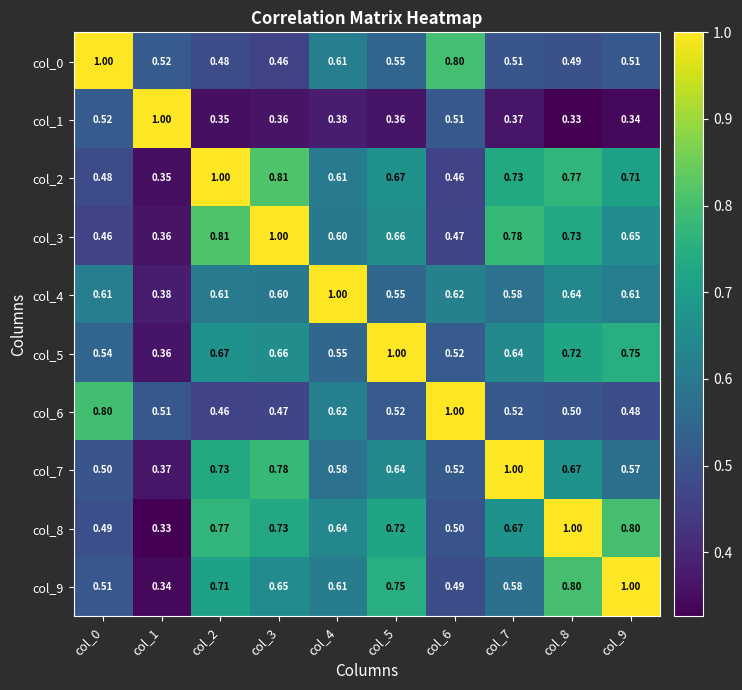

Is the value of col_6 at col_7 greater than the value of col_3 at col_3?

No